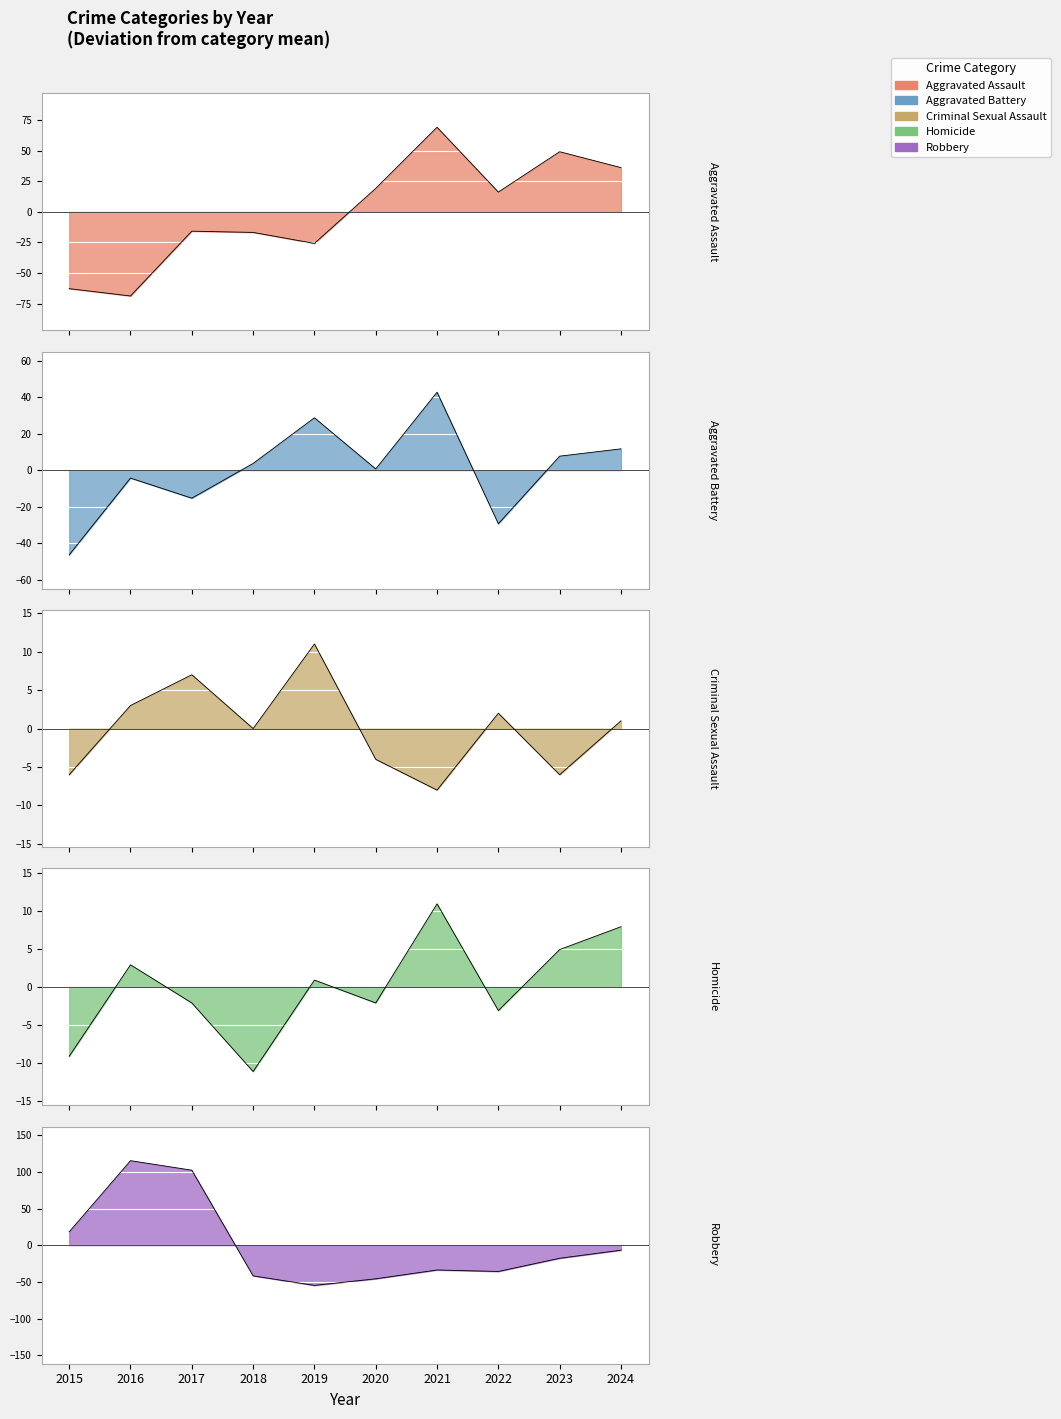

What is the difference between the maximum and minimum values in the Homicide series?

22.0